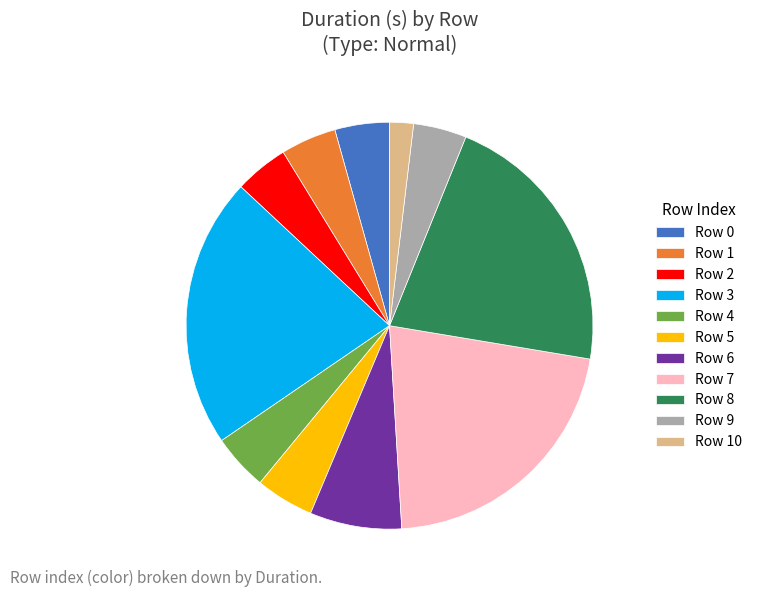

Is there a majority slice in this chart?

No